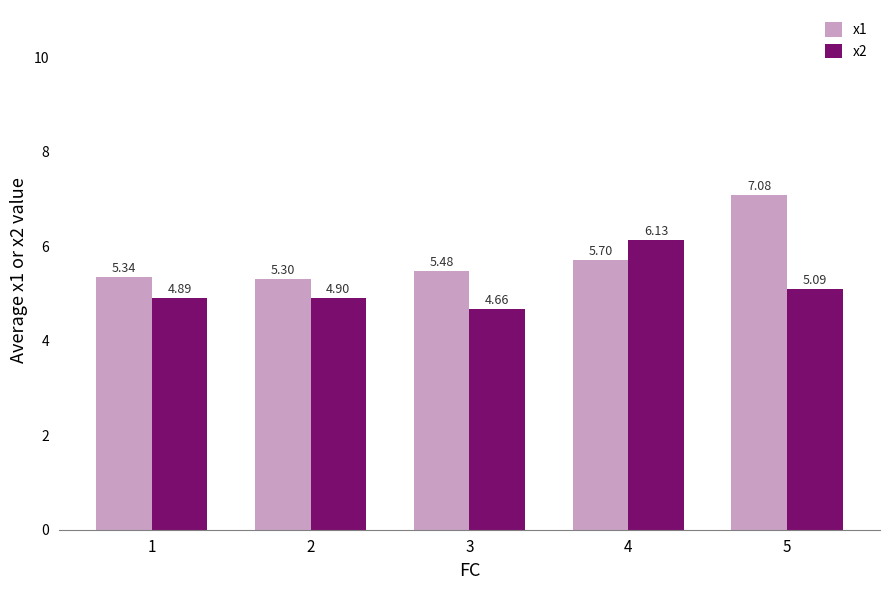

What is the difference between the highest and lowest values at 5?

2.0